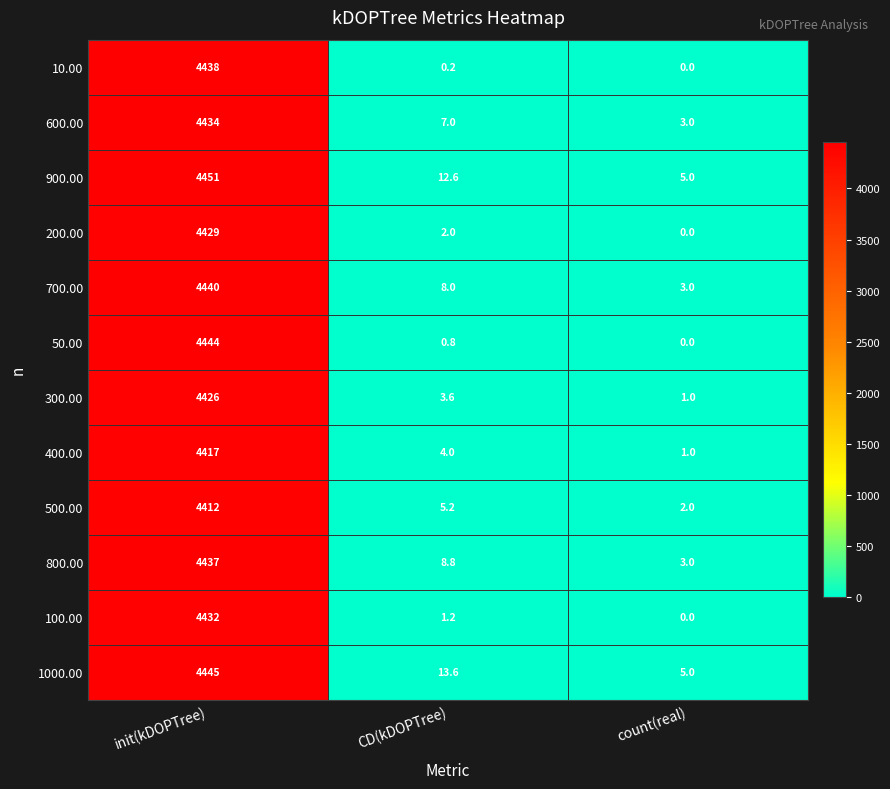

What is the maximum value shown in the chart?

4451.0